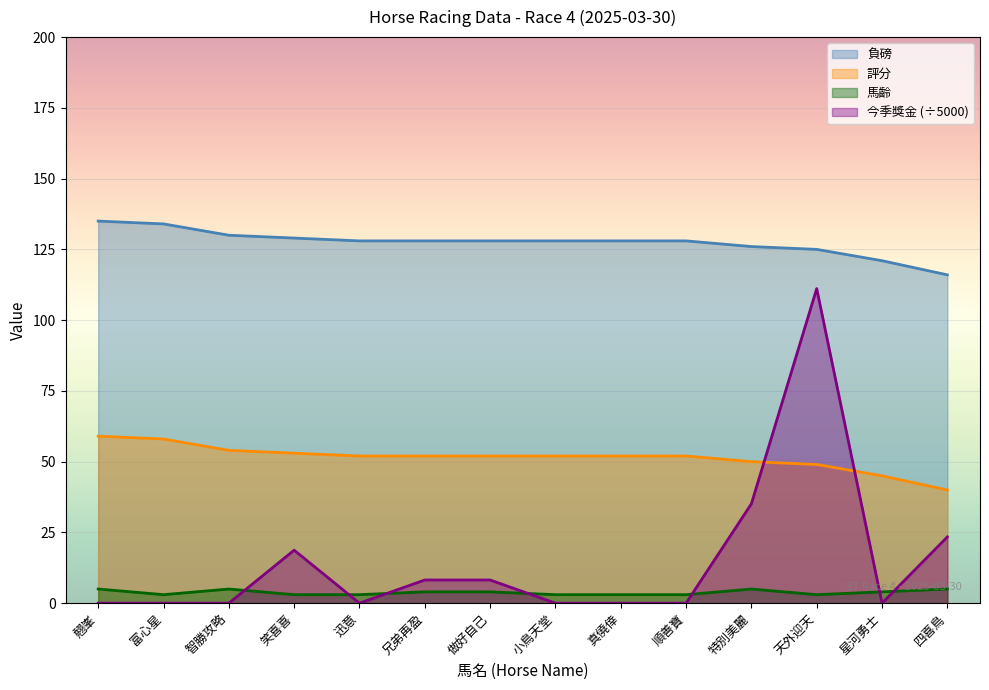

Where is the first local minimum for 今季獎金?

迅意